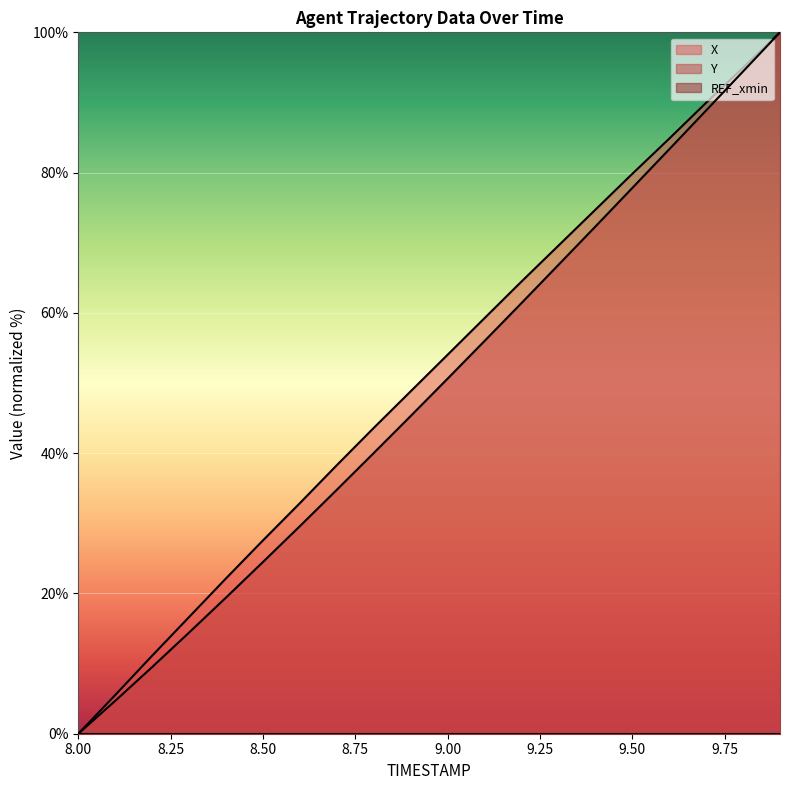

What is the difference between the Y values at 8.3 and 8.7?

20.4